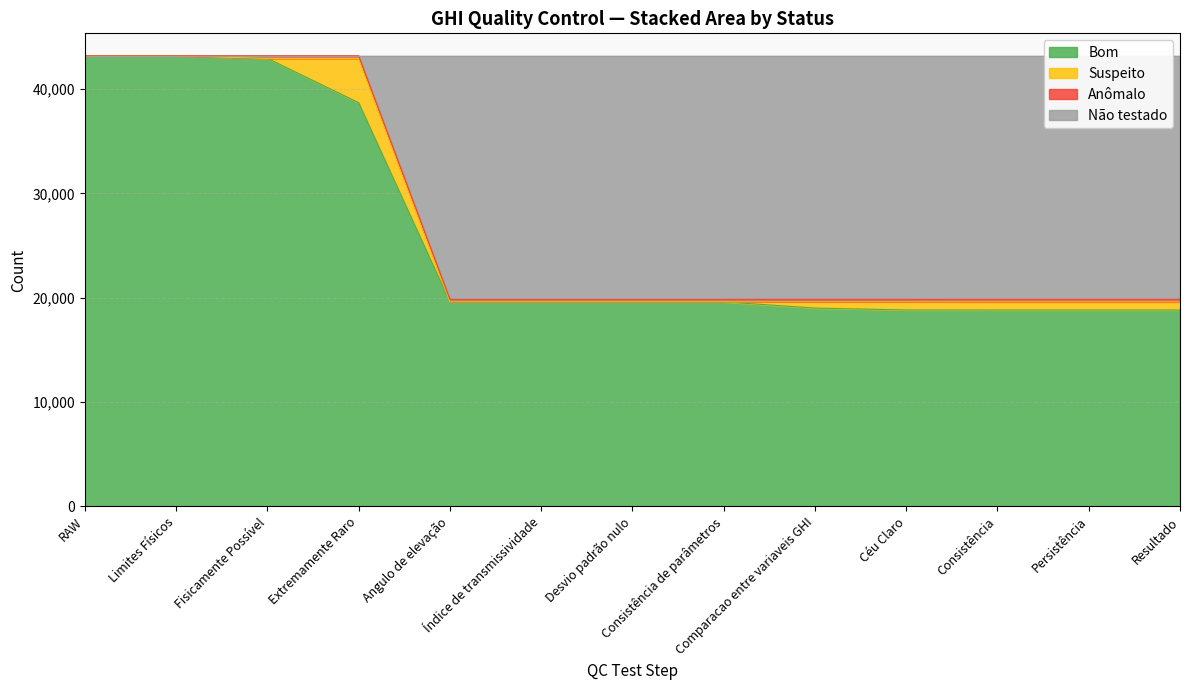

What is the total value across all series at Comparacao entre variaveis GHI?

38862